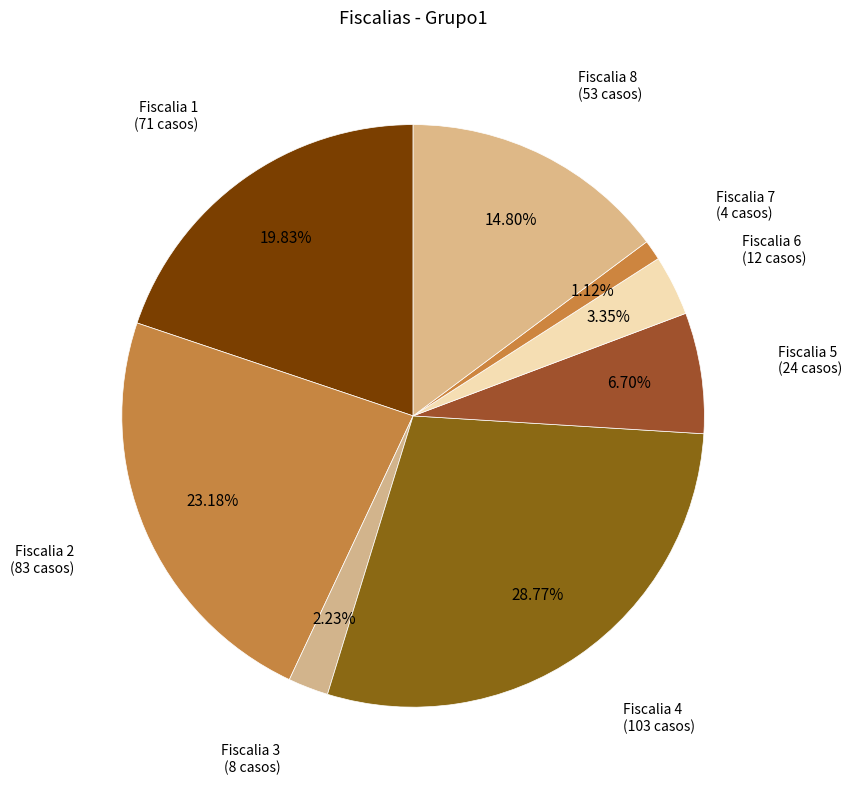

Count the number of slices in the pie.

8